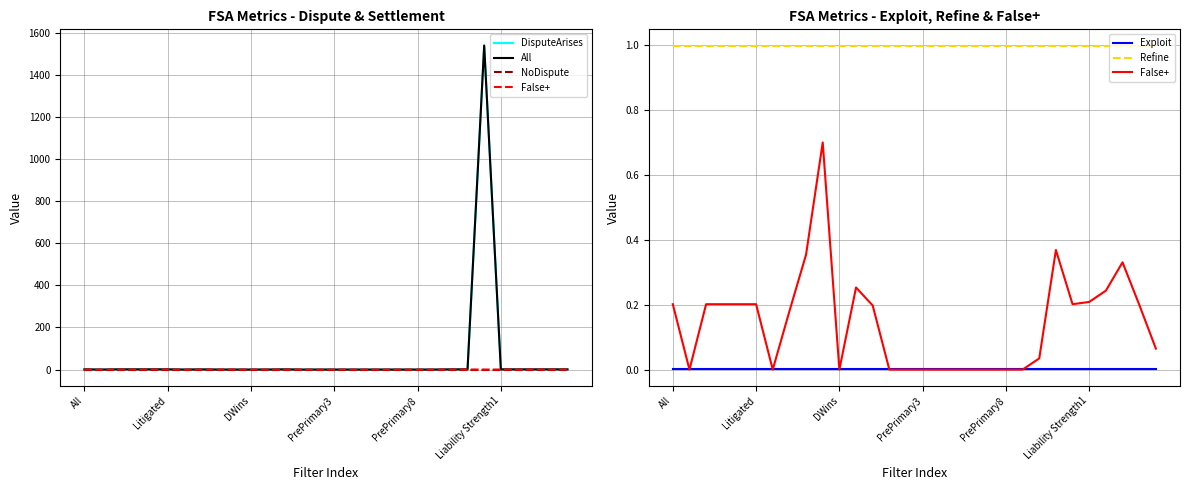

At how many categories does at least one series exceed 1084?

1